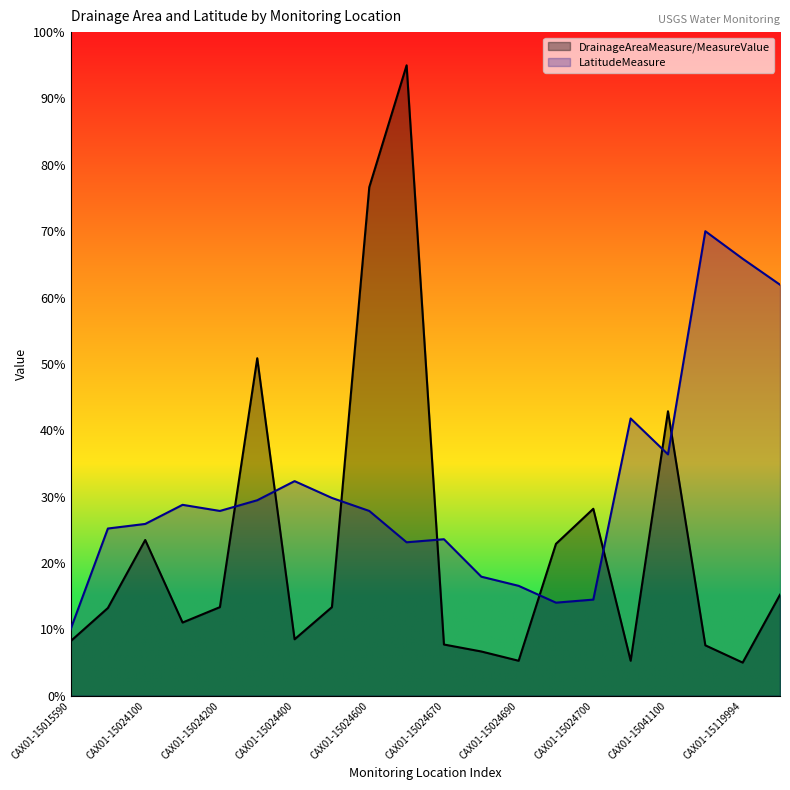

At which label does LatitudeMeasure reach its minimum?

CAX01-15015590